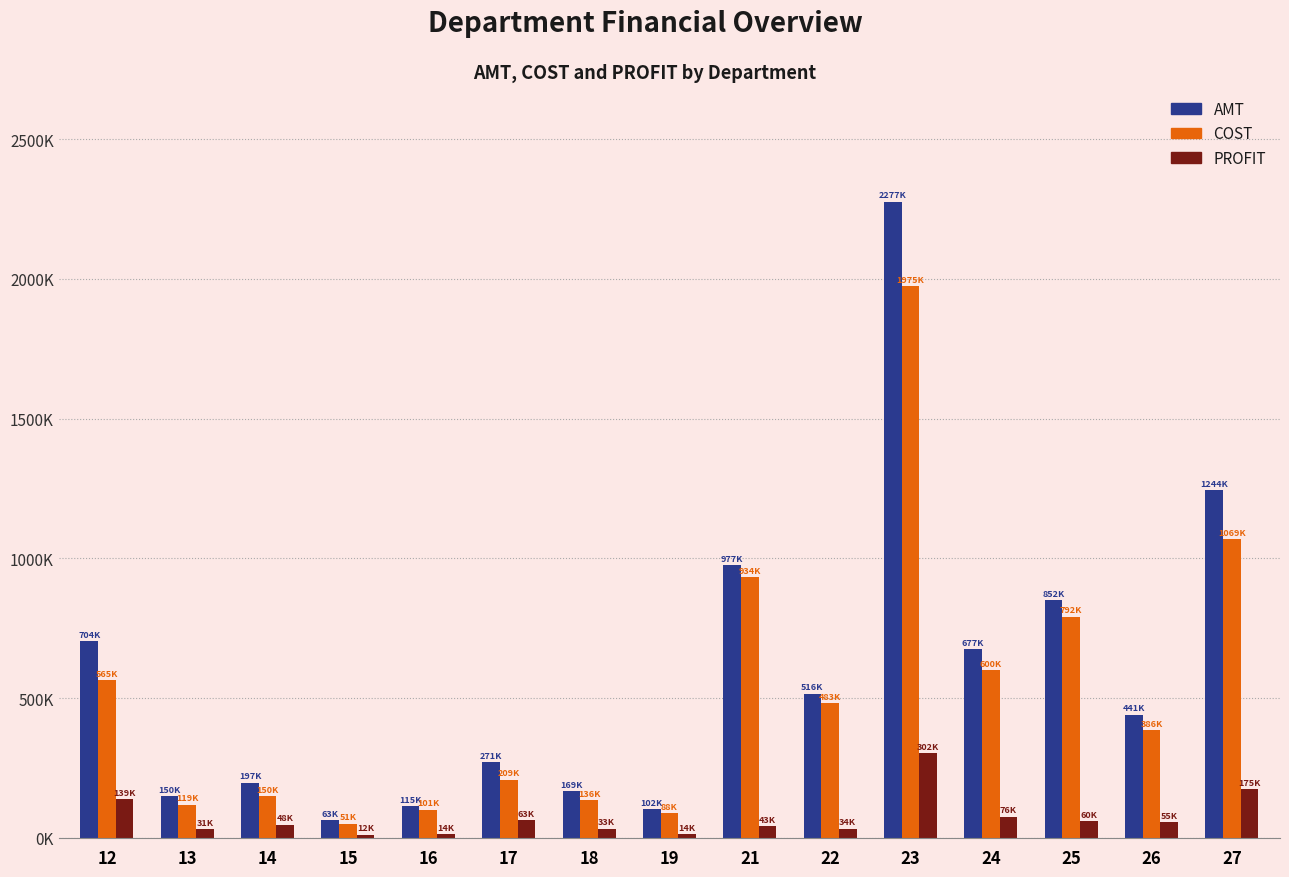

Is the value of AMT at 23 greater than the value of COST at 27?

Yes